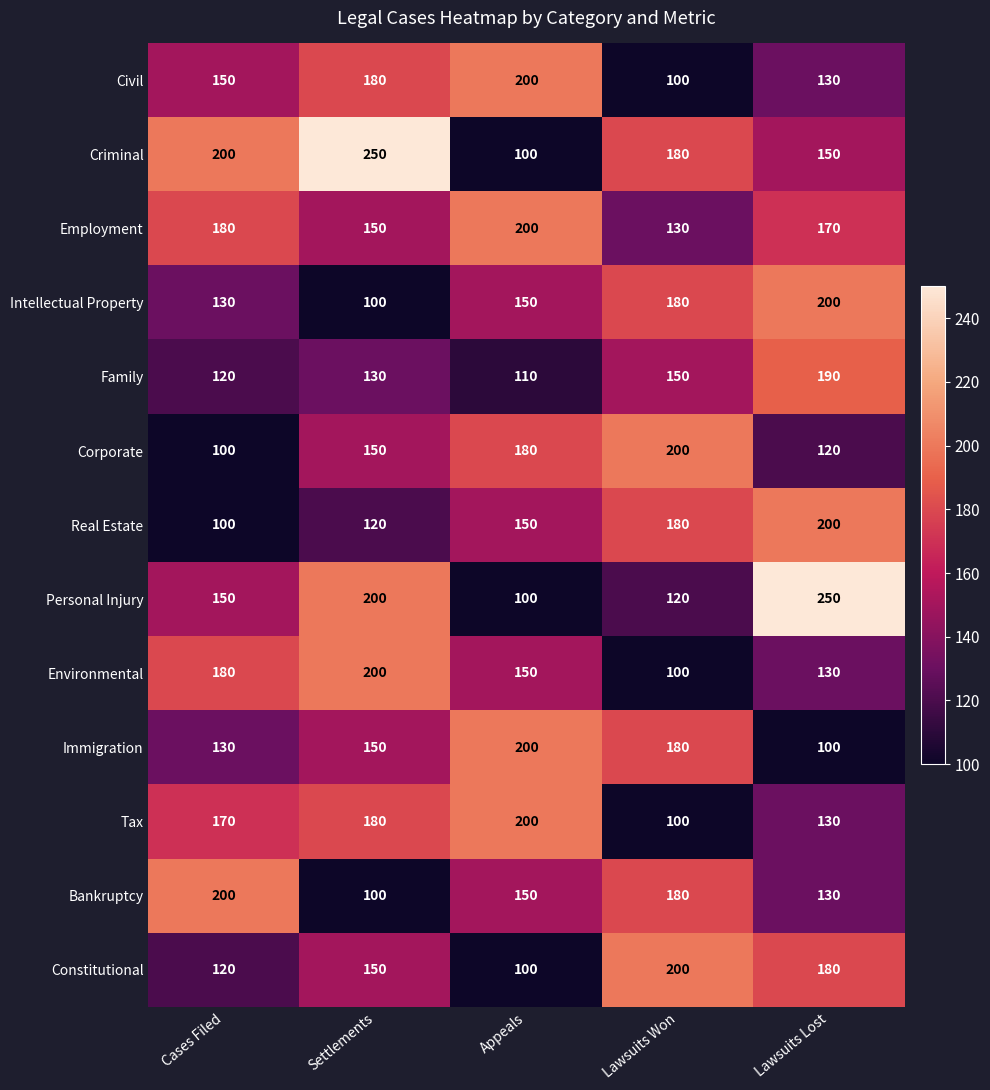

Which category has the highest value in the Immigration series?

Appeals